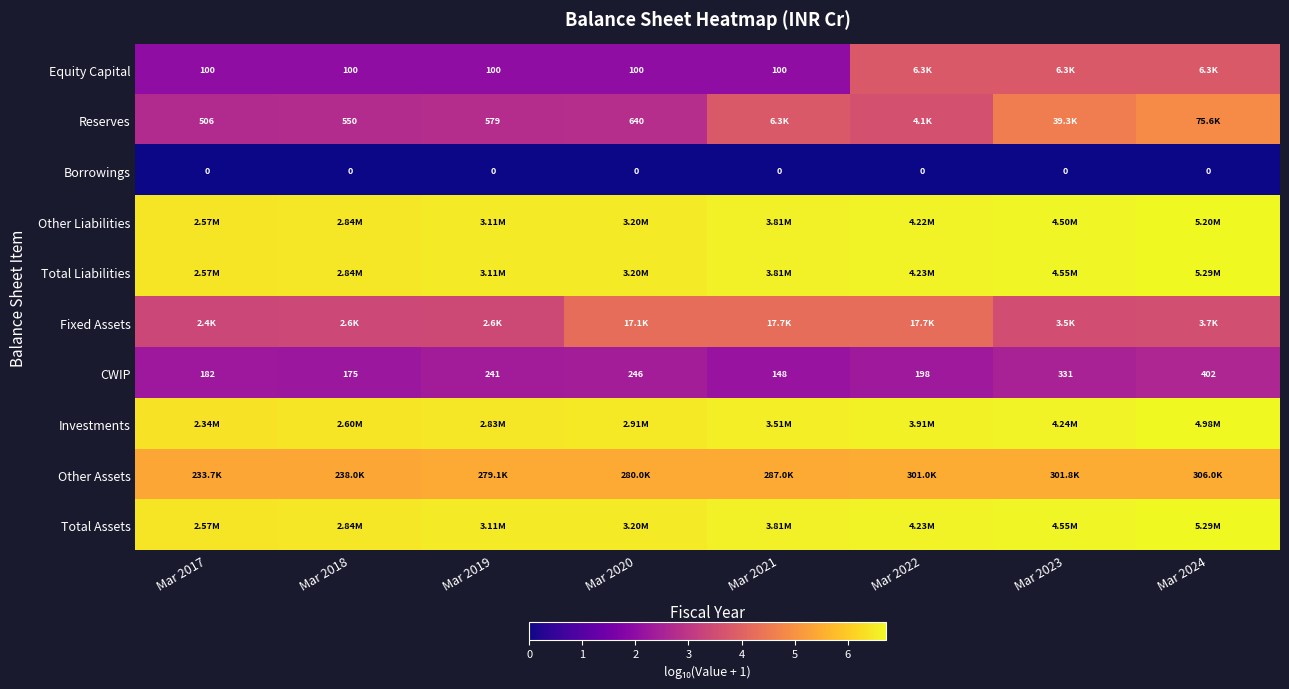

How many series are shown in this chart?

10